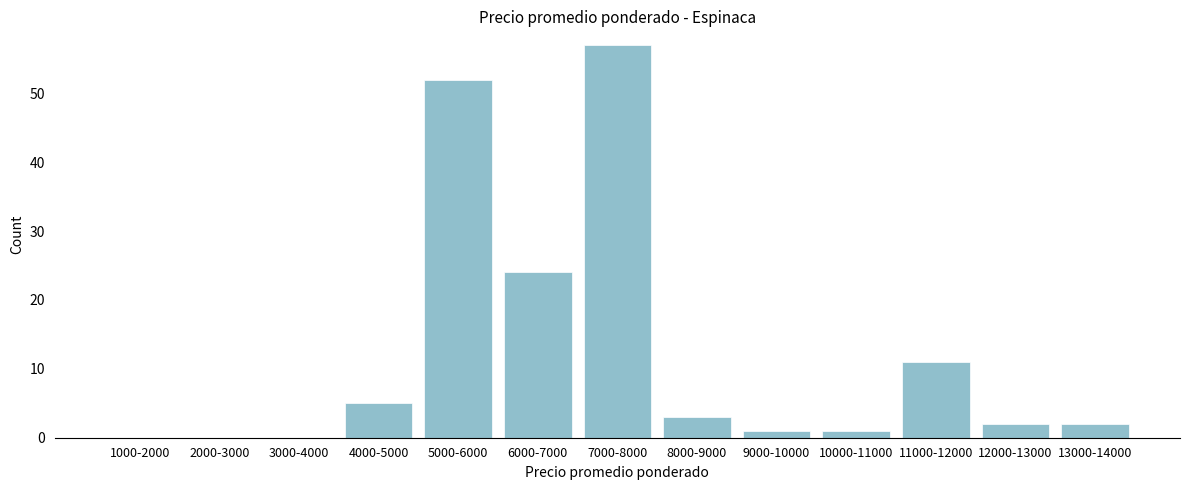

Reading left to right, list all the values displayed in this chart.

1000-2000=0	2000-3000=0	3000-4000=0	4000-5000=5	5000-6000=52	6000-7000=24	7000-8000=57	8000-9000=3	9000-10000=1	10000-11000=1	11000-12000=11	12000-13000=2	13000-14000=2